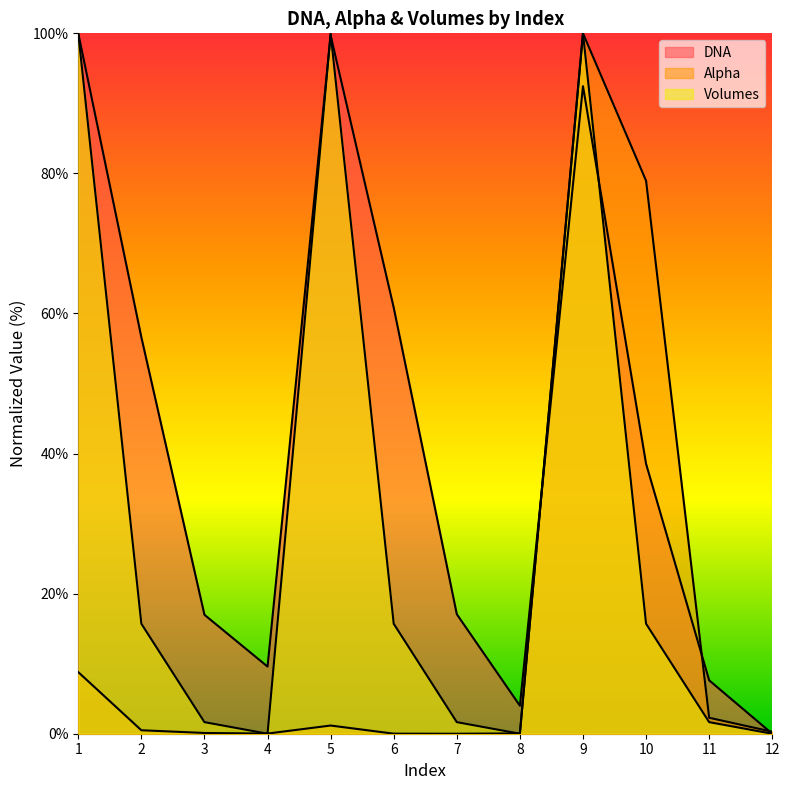

Which has a higher value, 8 or 2?

2